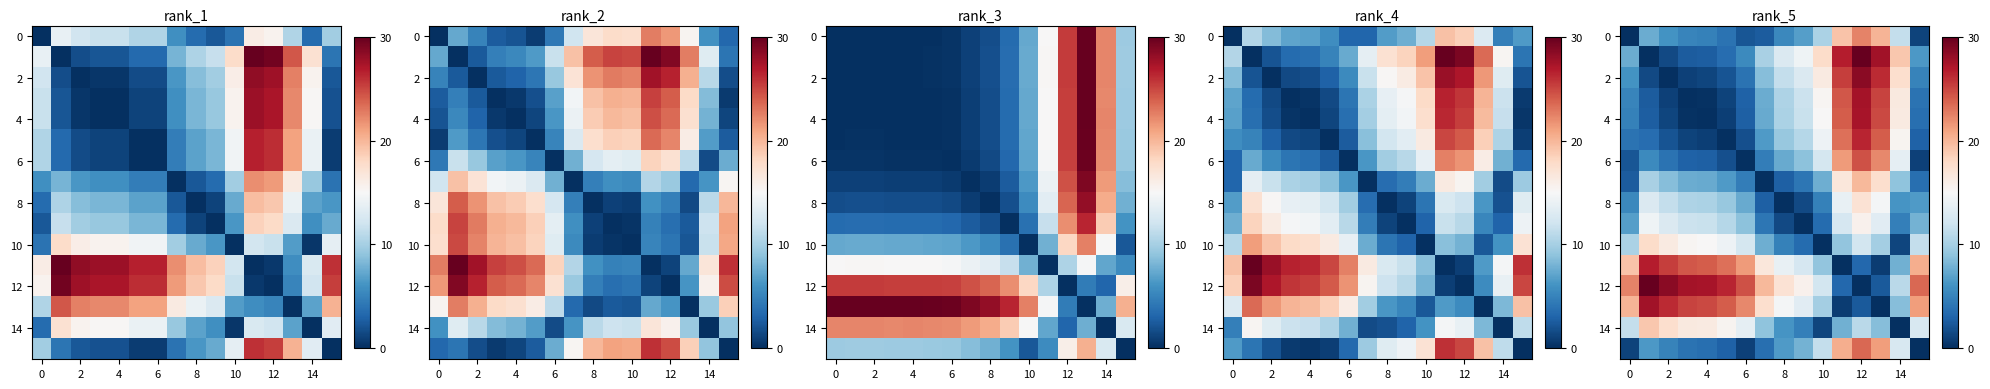

Where is 0 nearest to the value 11?

14